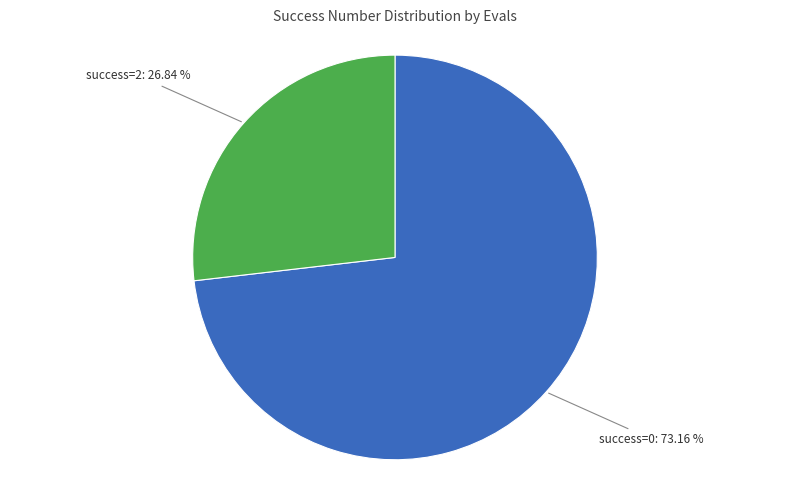

Does any single category account for the majority?

Yes